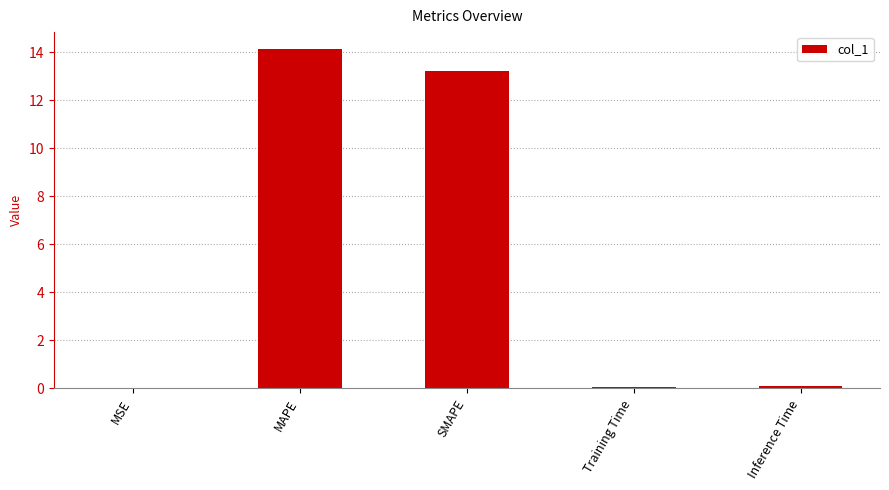

What is the sum of all values?

27.5